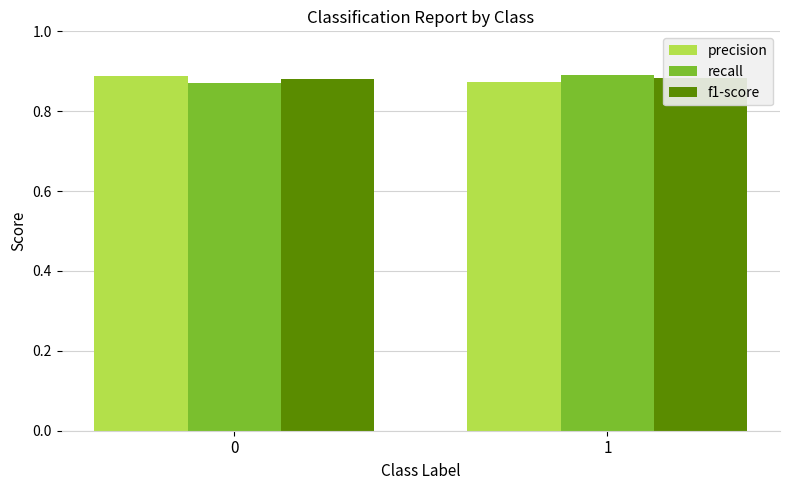

At which label does f1-score reach its peak?

1